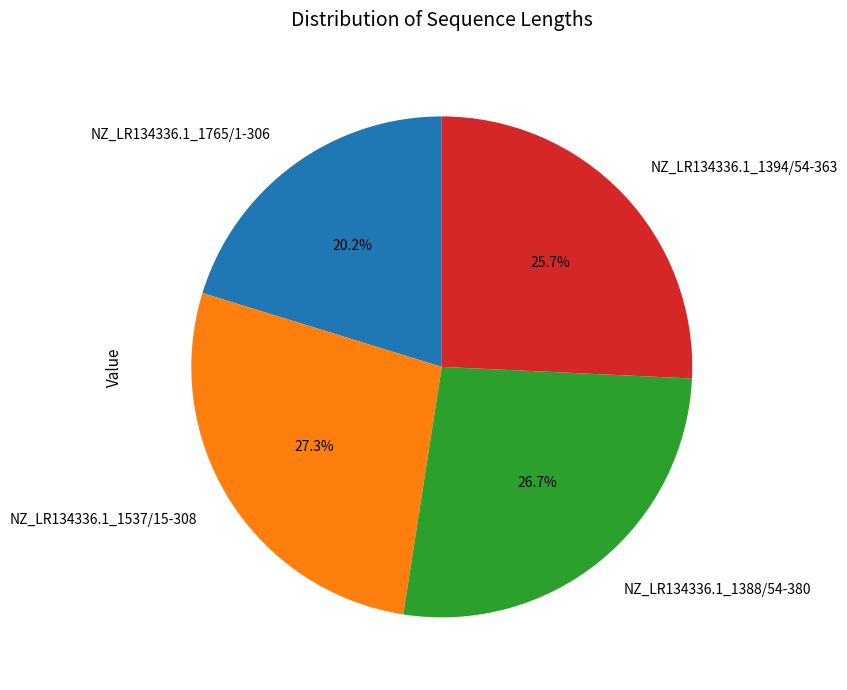

To the nearest percent, what percentage of the pie is NZ_LR134336.1_1537/15-308?

27%